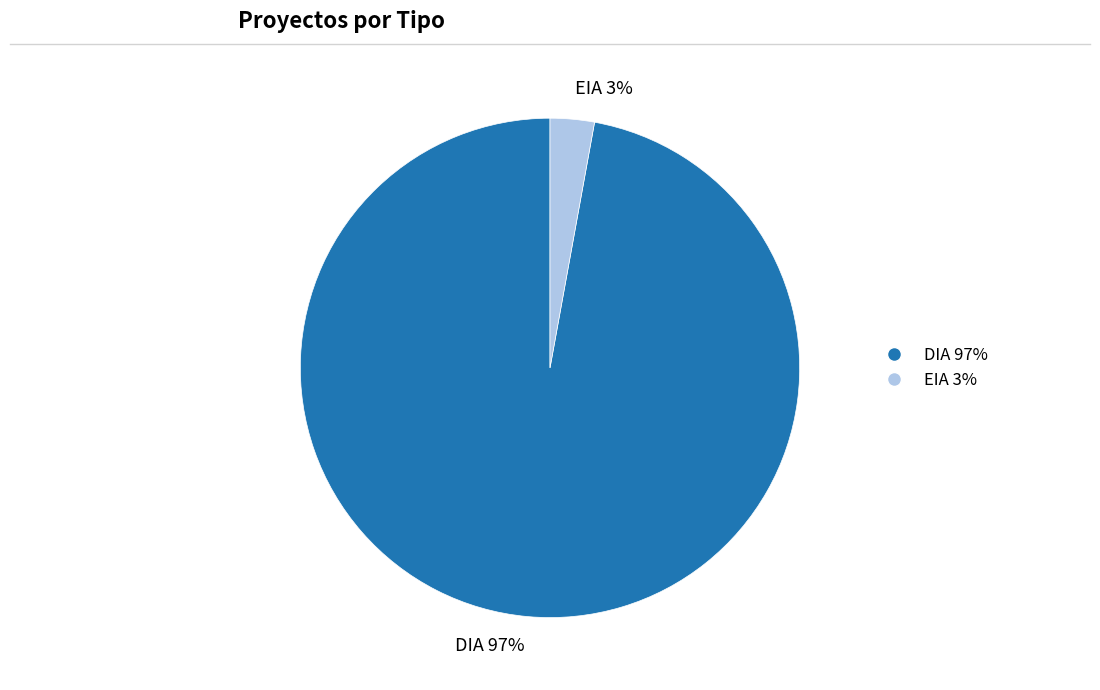

The EIA 3% slice represents 3% of the pie. True or false?

True